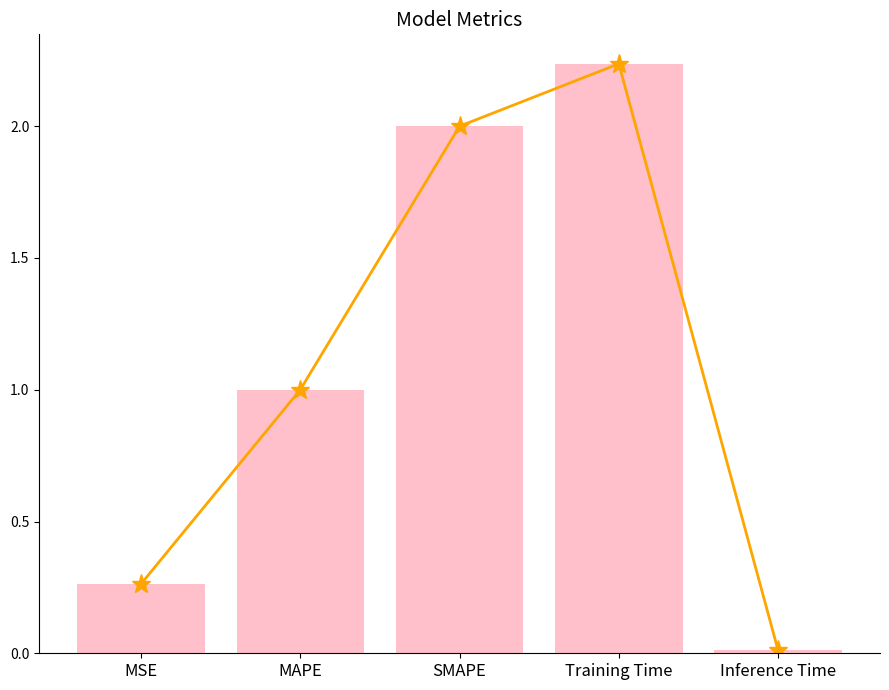

What is the difference between the maximum and second lowest values in the col_1 trend series?

2.0